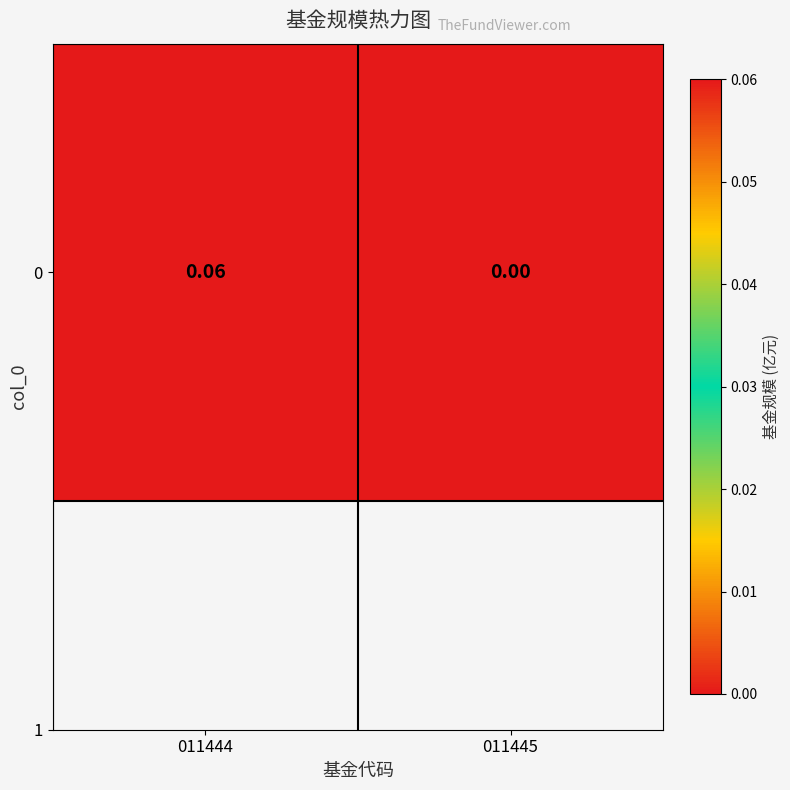

The value at 011444 is 0.1. True or false?

True